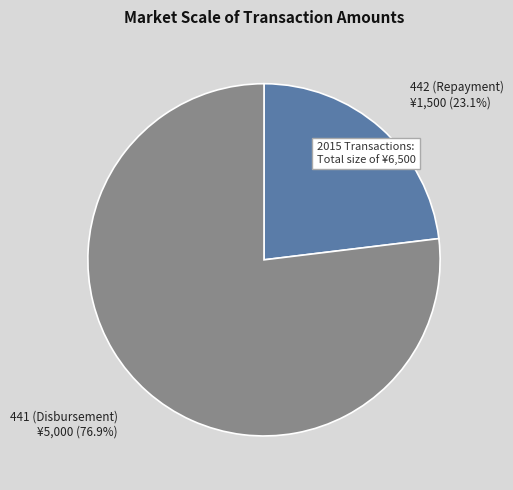

How many slices are in this pie chart?

2